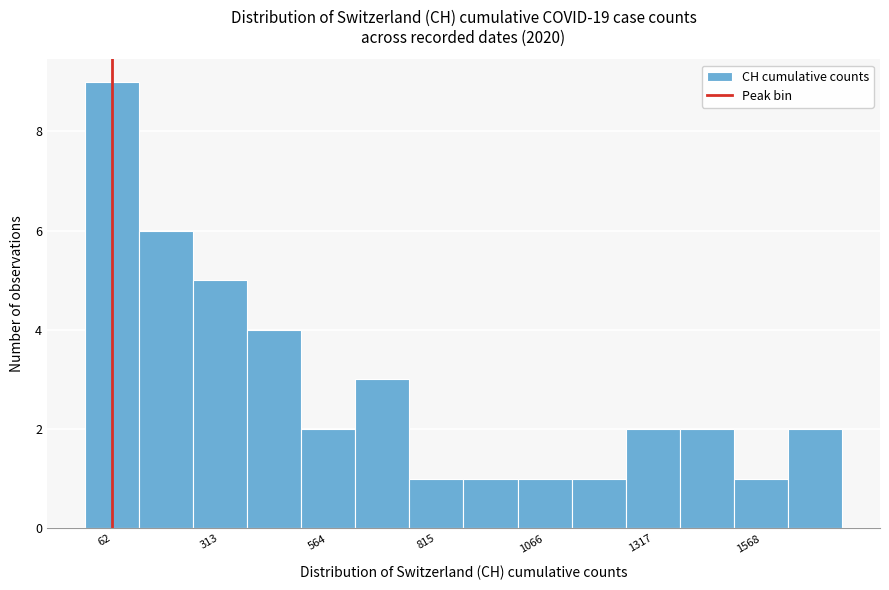

Read against the x-axis, roughly where is the centre of the tallest bar?

50